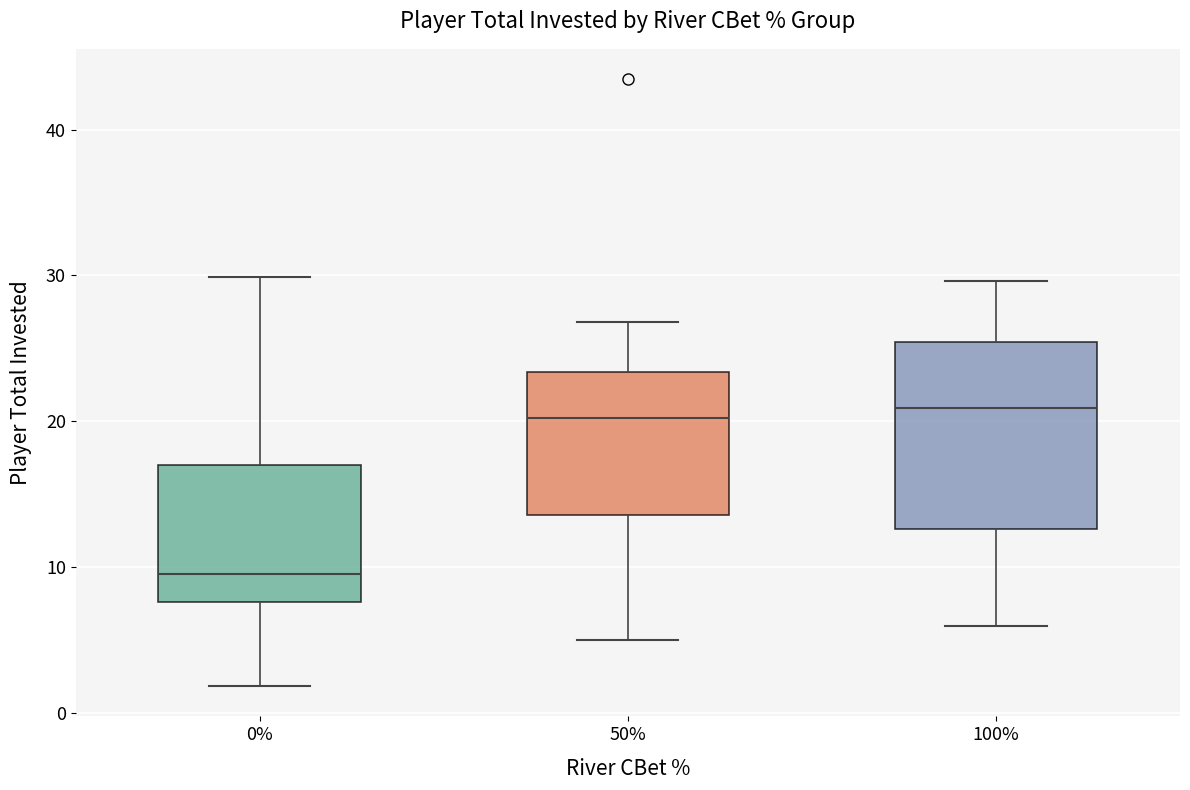

Reading left to right, read every box against the y-axis: the position of its median line, the range the box covers, and the ends of its whiskers. The values are not printed on the chart, so give them approximately, as read against the axis.

0%: median 10, box 8 to 17, whiskers 2 to 30
50%: median 20, box 14 to 23, whiskers 5 to 27
100%: median 21, box 13 to 25, whiskers 6 to 30